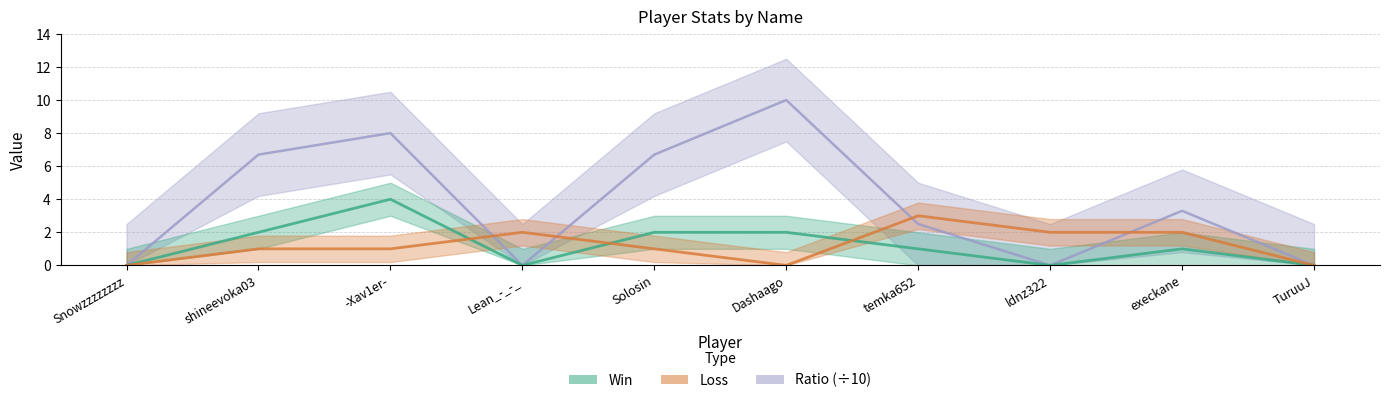

What is the difference between the highest and lowest values at Lean_-_-_?

2.0